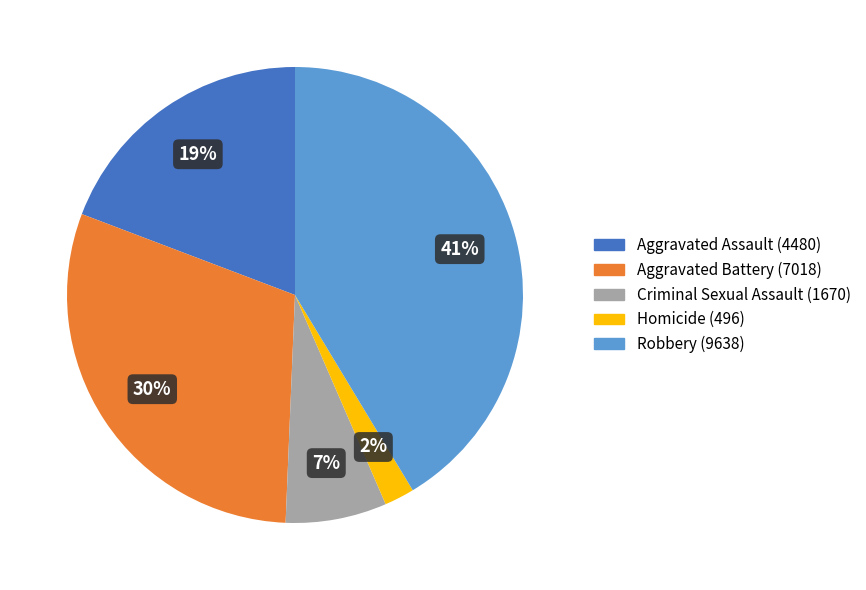

The Aggravated Assault slice represents 19% of the pie. True or false?

True